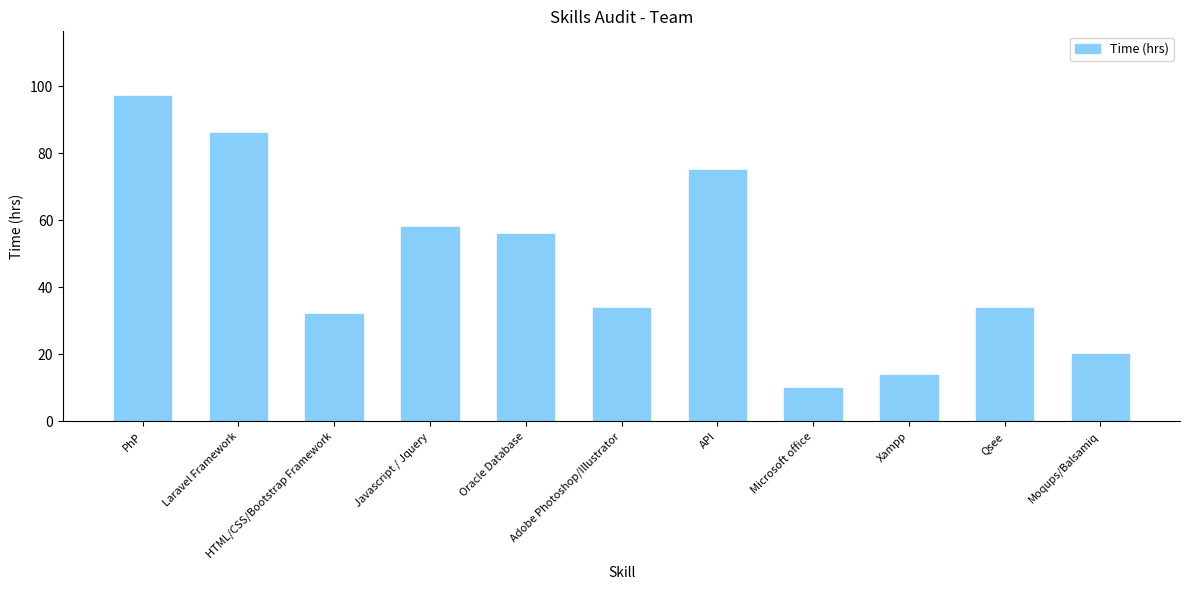

Reading left to right, list all the values displayed in this chart.

PhP=97	Laravel Framework=86	HTML/CSS/Bootstrap Framework=32	Javascript / Jquery=58	Oracle Database=56	Adobe Photoshop/Illustrator=34	API=75	Microsoft office=10	Xampp=14	Qsee=34	Moqups/Balsamiq=20